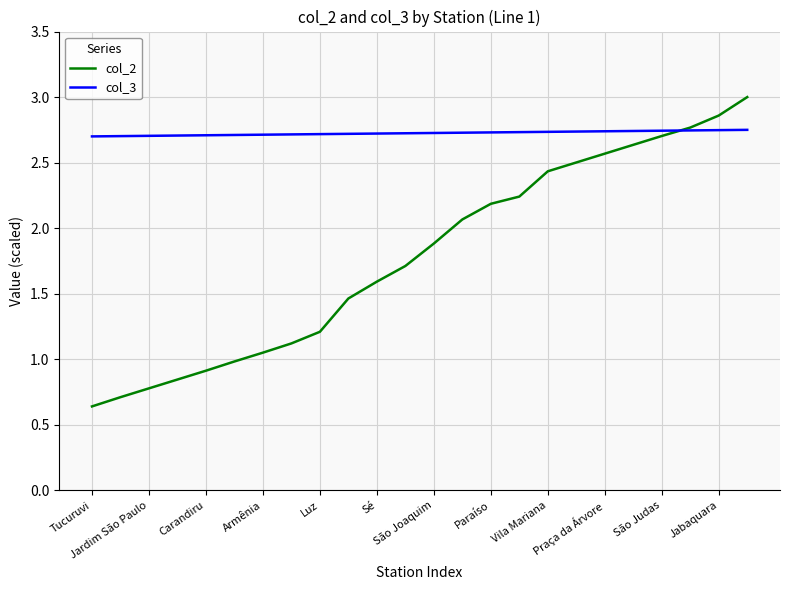

List the series in order of their overall mean, lowest first.

col_2, col_3